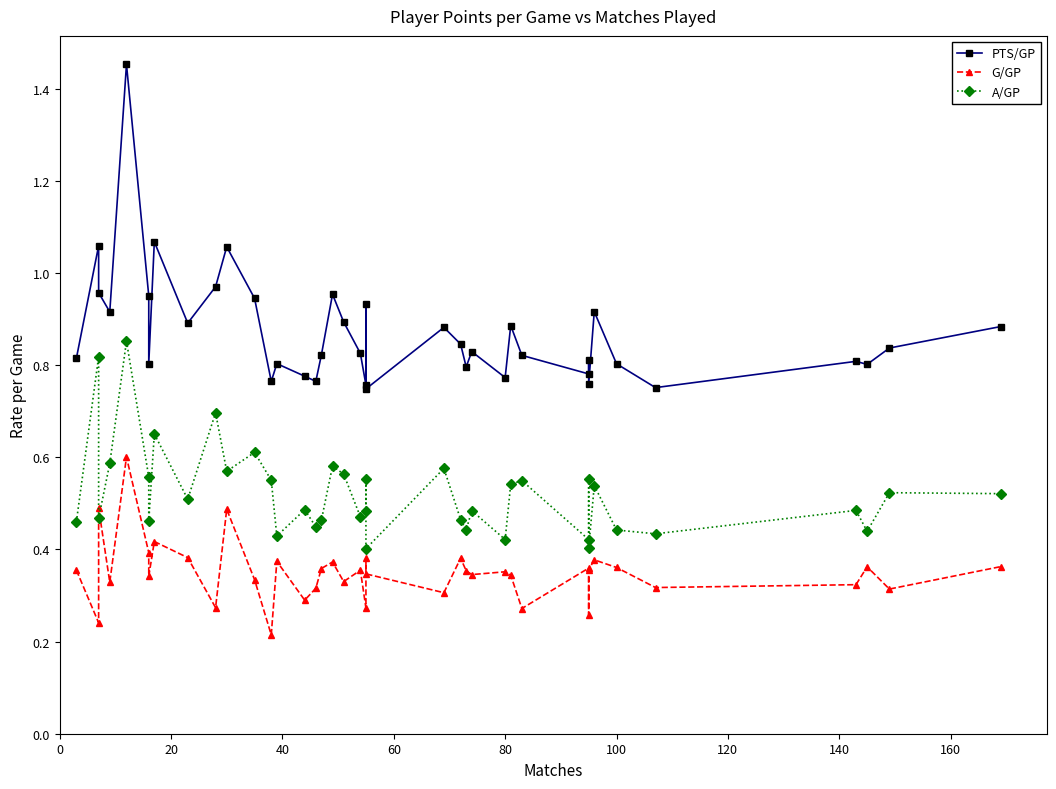

What is the total value across all series at 20?

2.1